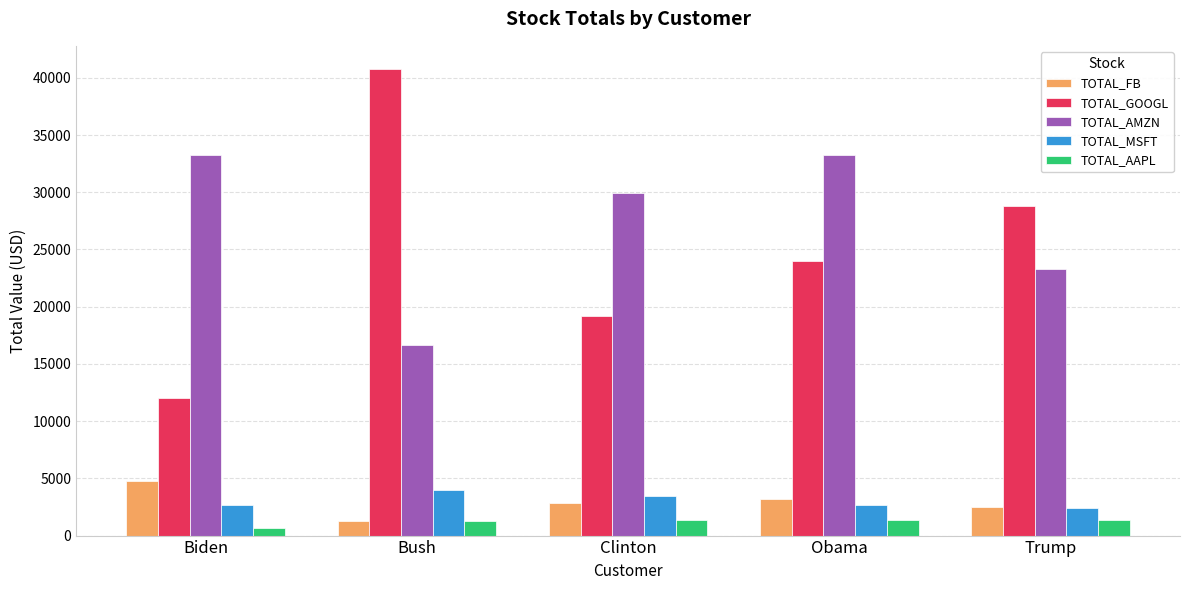

Which series has the largest total across all categories?

TOTAL_AMZN